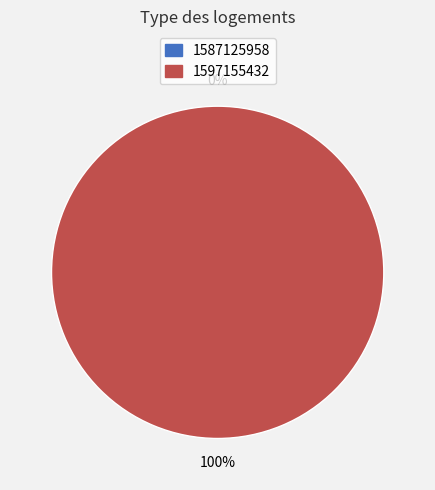

How many segments does this pie chart have?

2